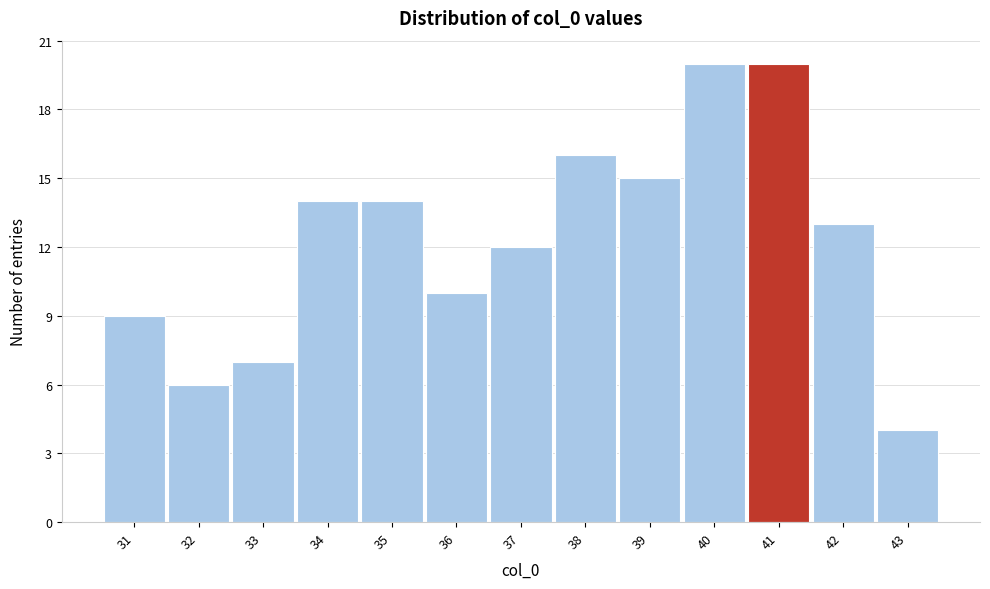

Reading left to right, transcribe all the data shown in this chart.

31=9	32=6	33=7	34=14	35=14	36=10	37=12	38=16	39=15	40=20	41=20	42=13	43=4